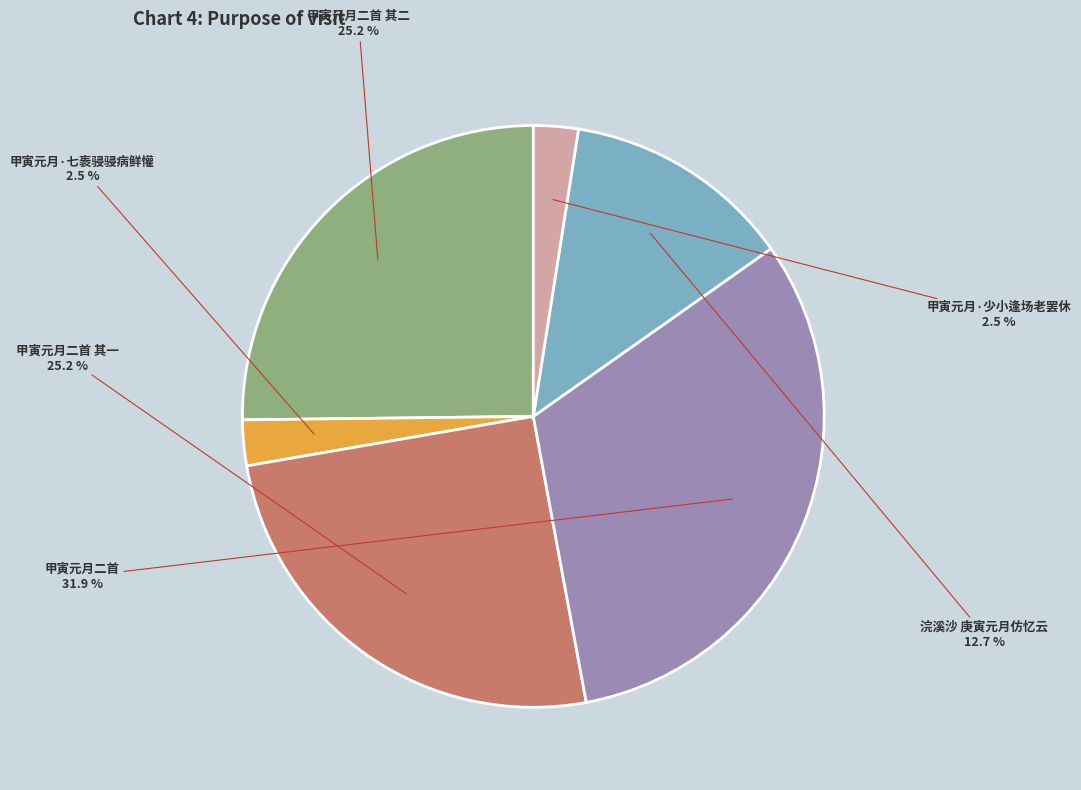

Is there any slice that represents more than half of the pie?

No